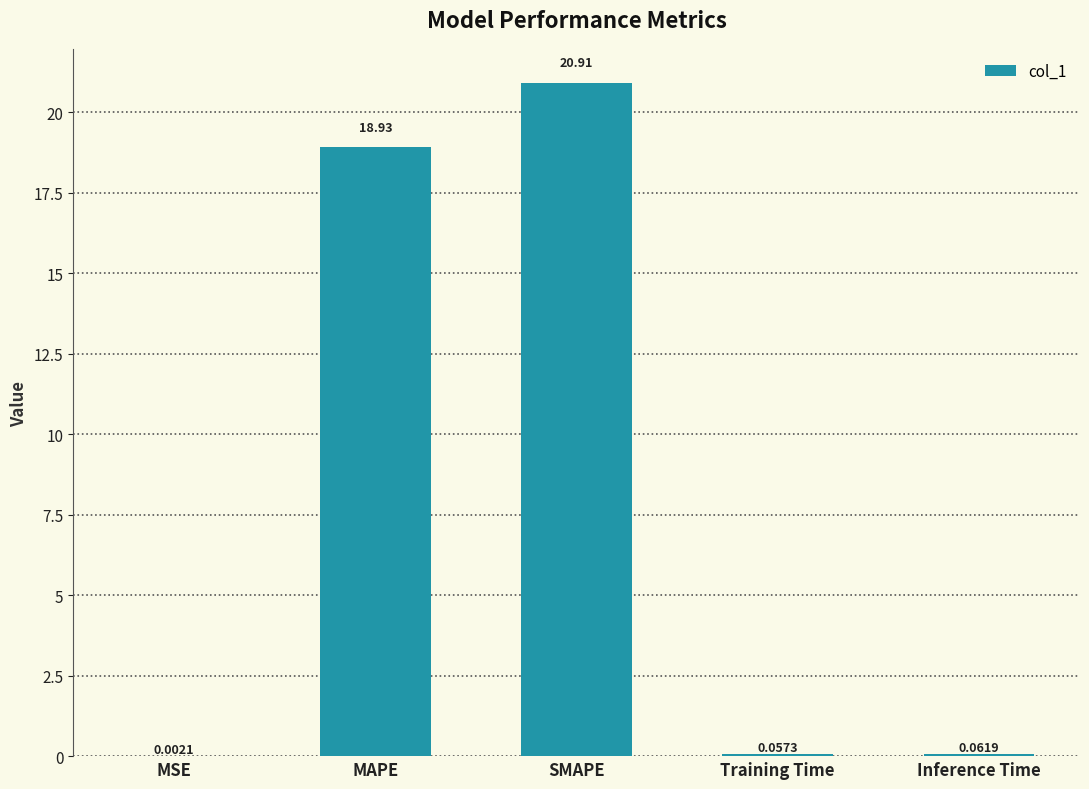

True or false: the data shows 7.6 at MAPE.

False